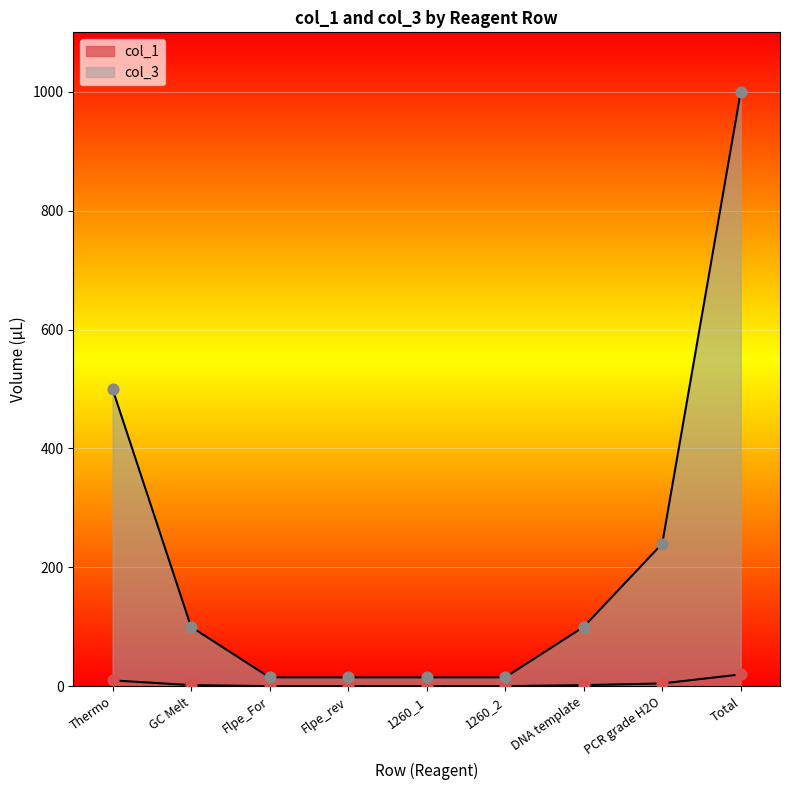

How many lines are shown in the chart?

2